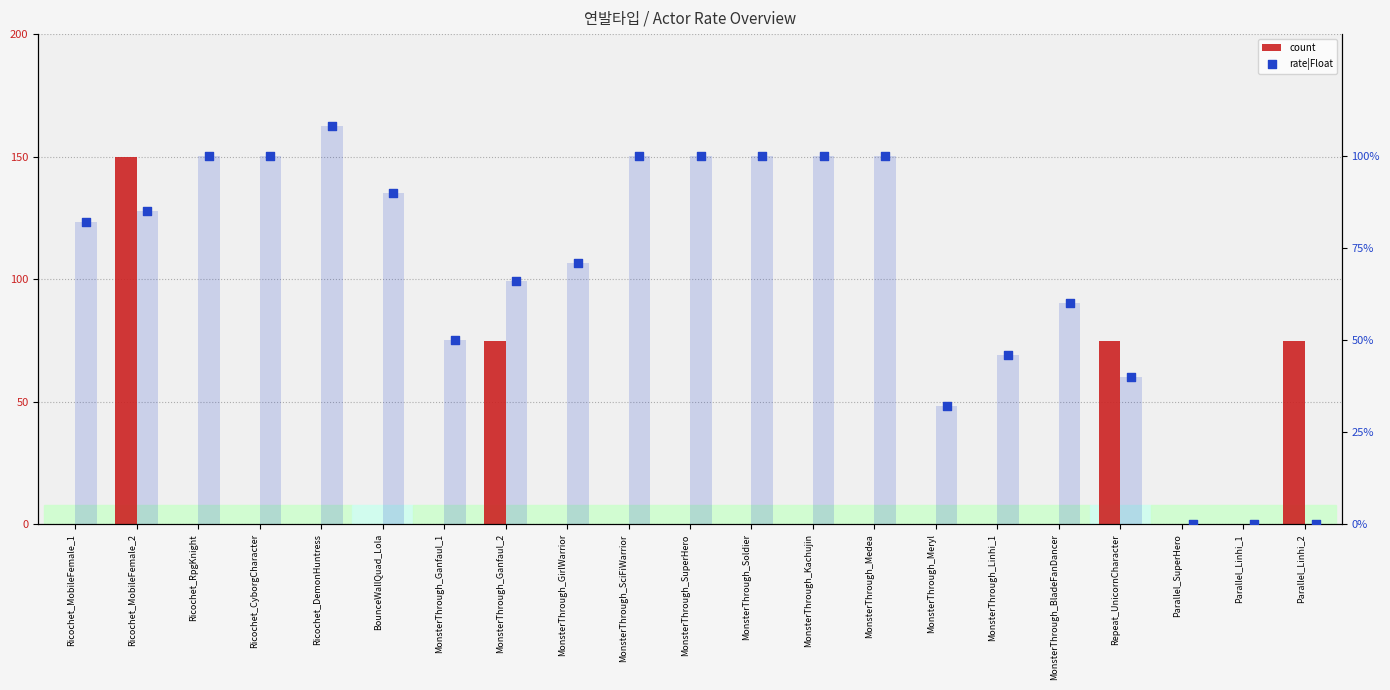

What are all the series names shown in the legend?

count, rate|Float